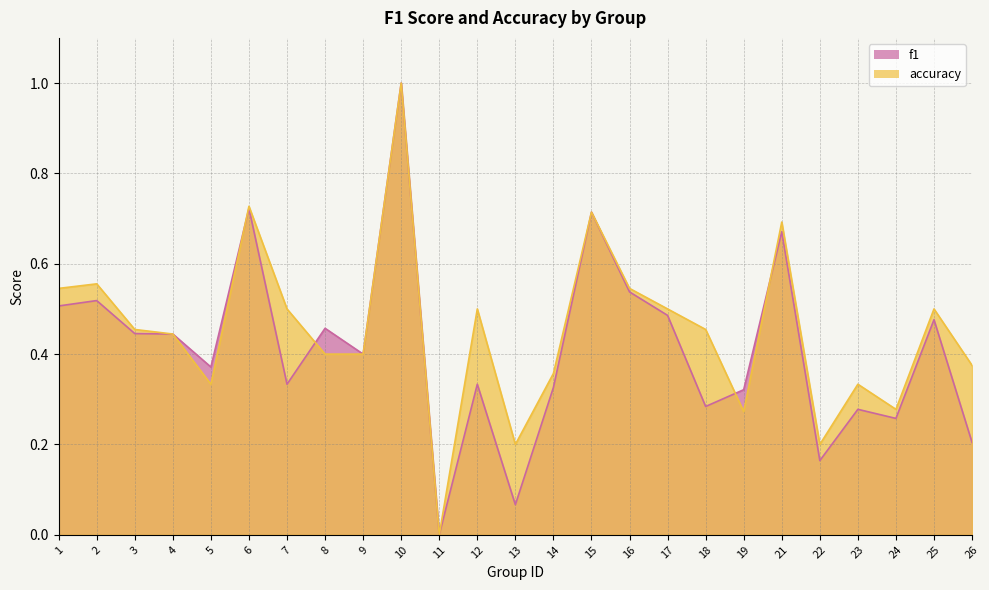

What is the value of the f1 point at the 2nd from the left?

0.5